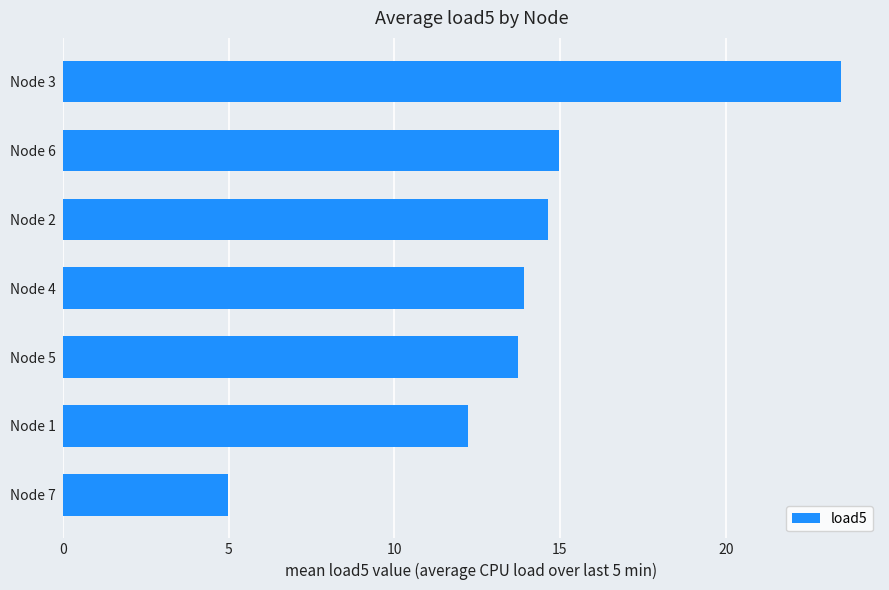

Which label corresponds to the largest value in the chart?

Node 3